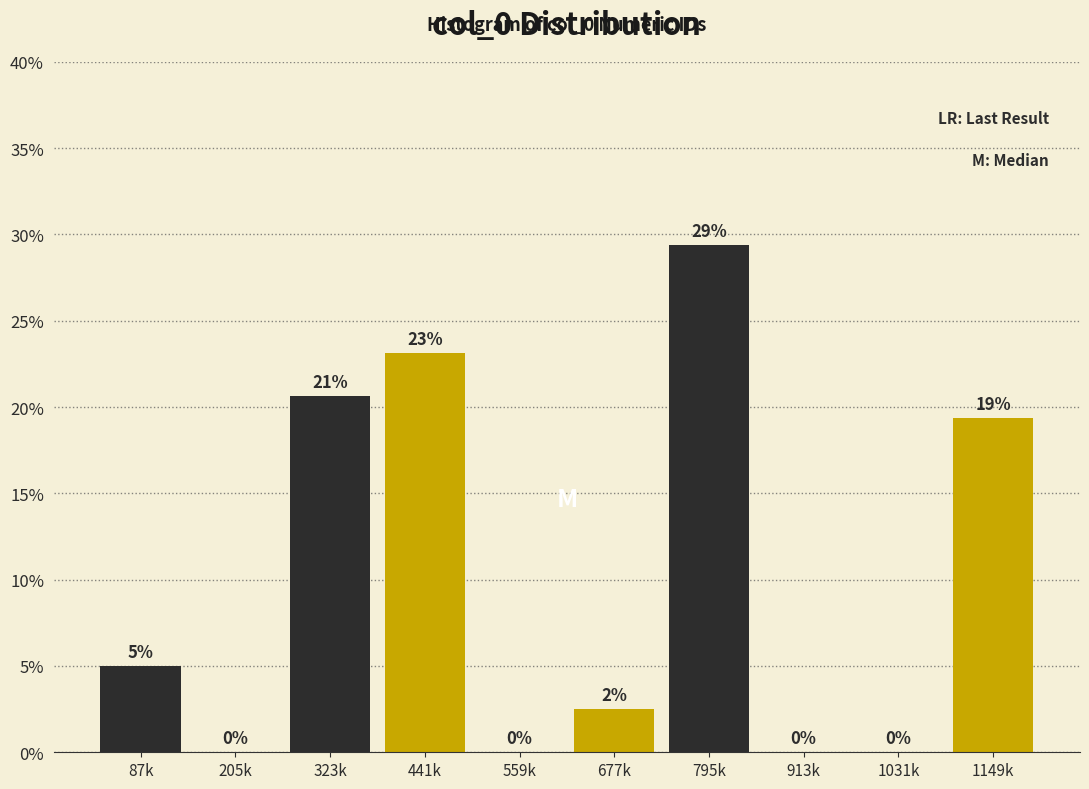

Between 323k and 1149k, which is larger?

323k